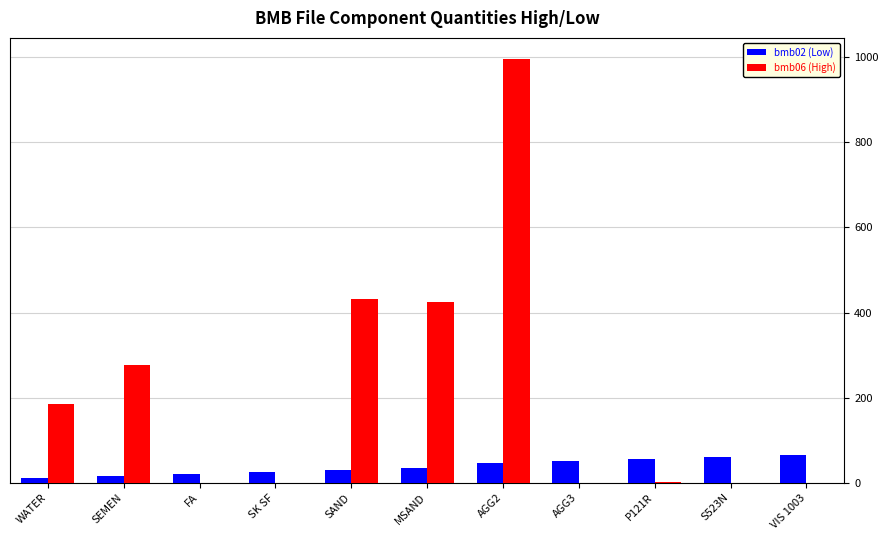

Which series changed the most between AGG2 and VIS 1003?

bmb06 (High)